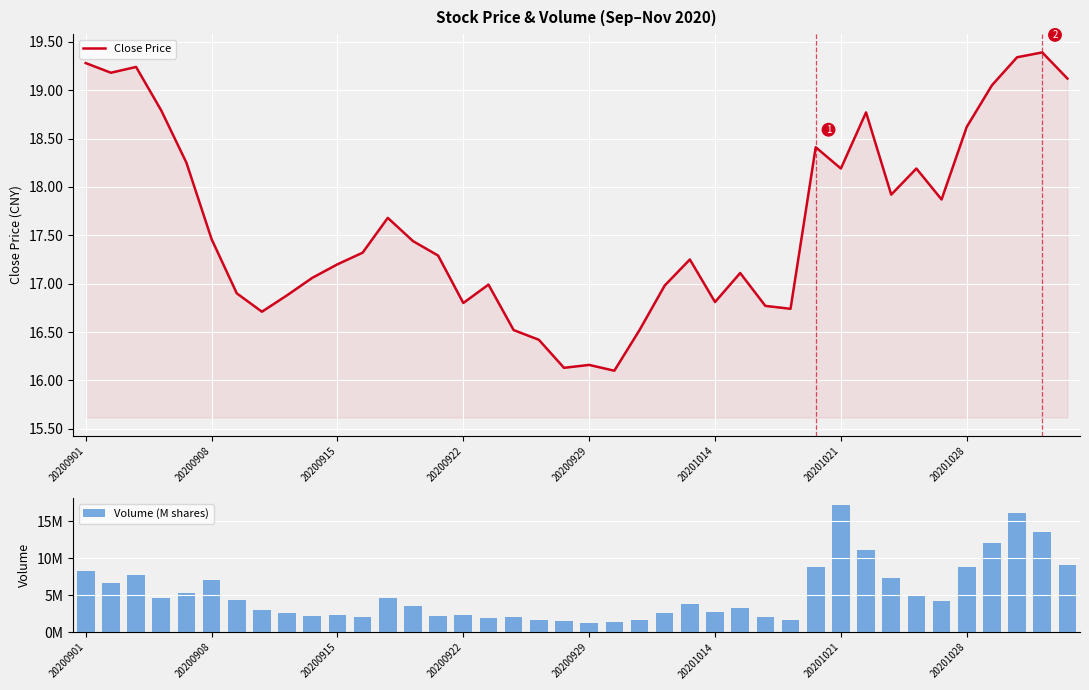

List the series in order of their overall mean, lowest first.

Volume (M shares), Close Price